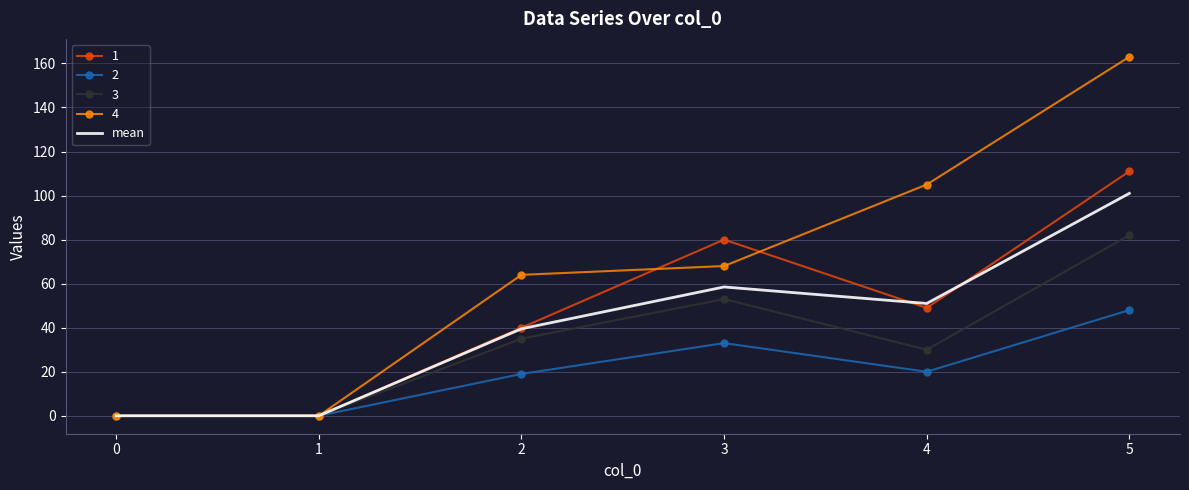

At which category does the chart reach its peak across all series?

5